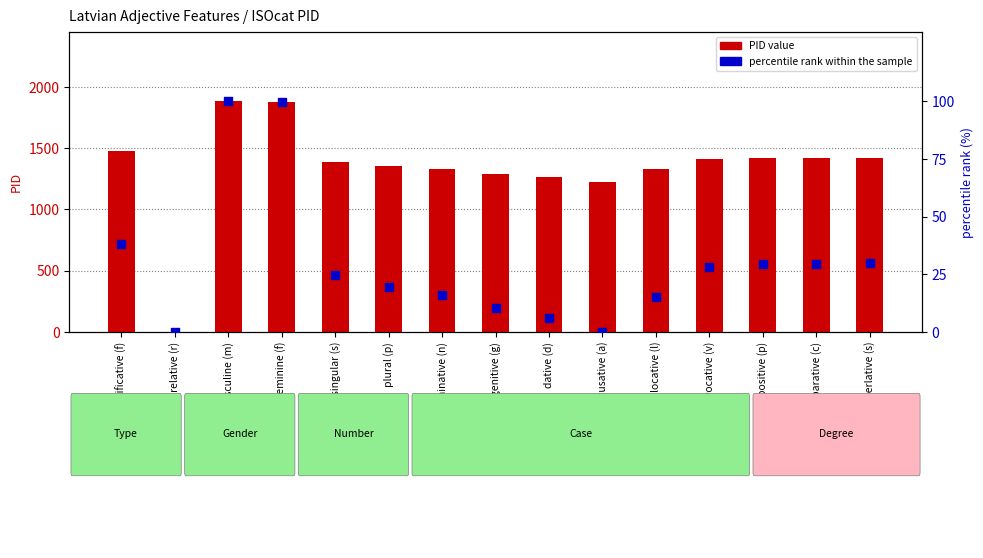

Which series has the largest total across all categories?

PID value